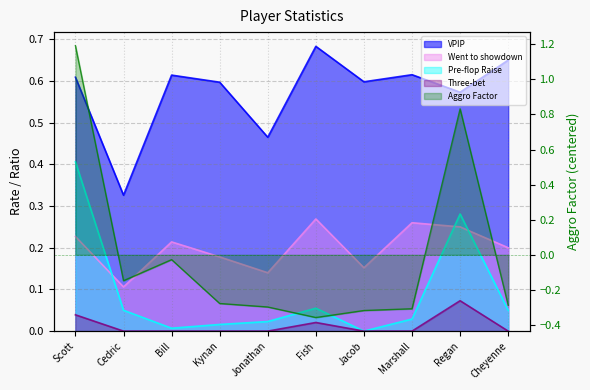

True or false: Three-bet and Pre-flop Raise cross at least once.

False